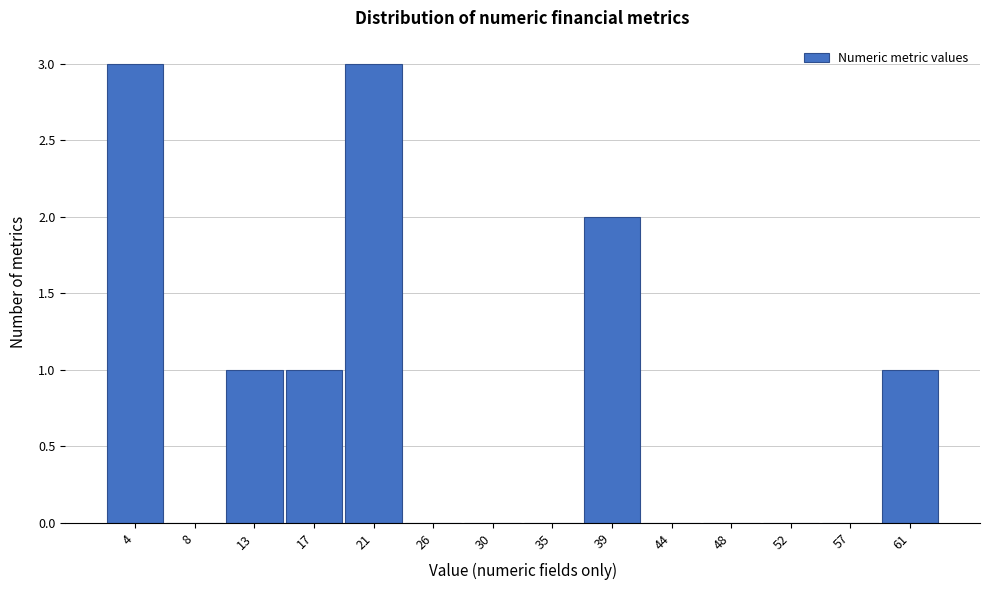

Reading left to right, list every bar in this chart as the range it spans on the x-axis followed by its height. Neither the bar edges nor the heights are printed on the chart, so give them approximately, as read against the axes.

1.5 to 6.0: 3
6.0 to 10.5: 0
10.5 to 15.0: 1
15.0 to 19.0: 1
19.0 to 23.5: 3
23.5 to 28.0: 0
28.0 to 32.5: 0
32.5 to 37.0: 0
37.0 to 41.5: 2
41.5 to 46.0: 0
46.0 to 50.0: 0
50.0 to 54.5: 0
54.5 to 59.0: 0
59.0 to 63.5: 1